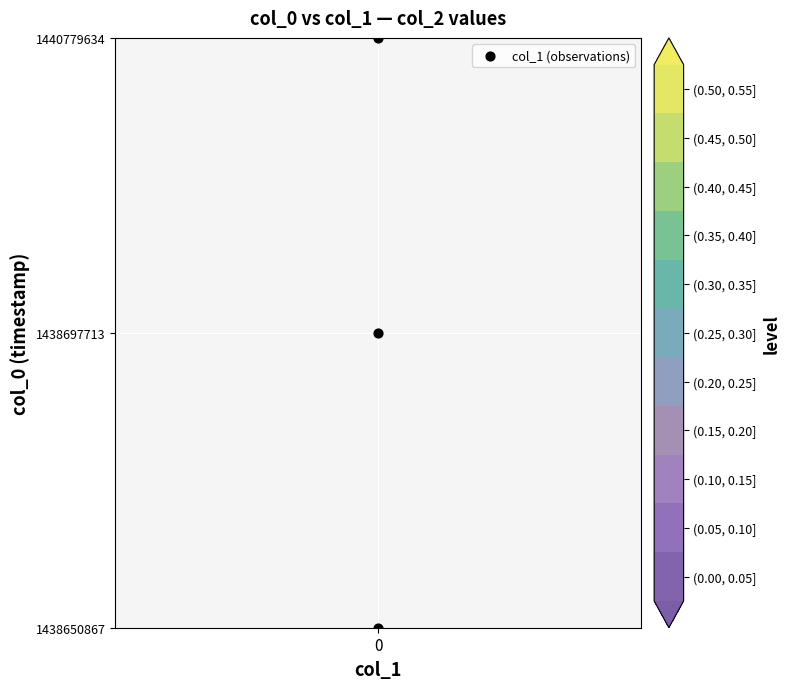

Is it true that the value at 0 is -1?

False